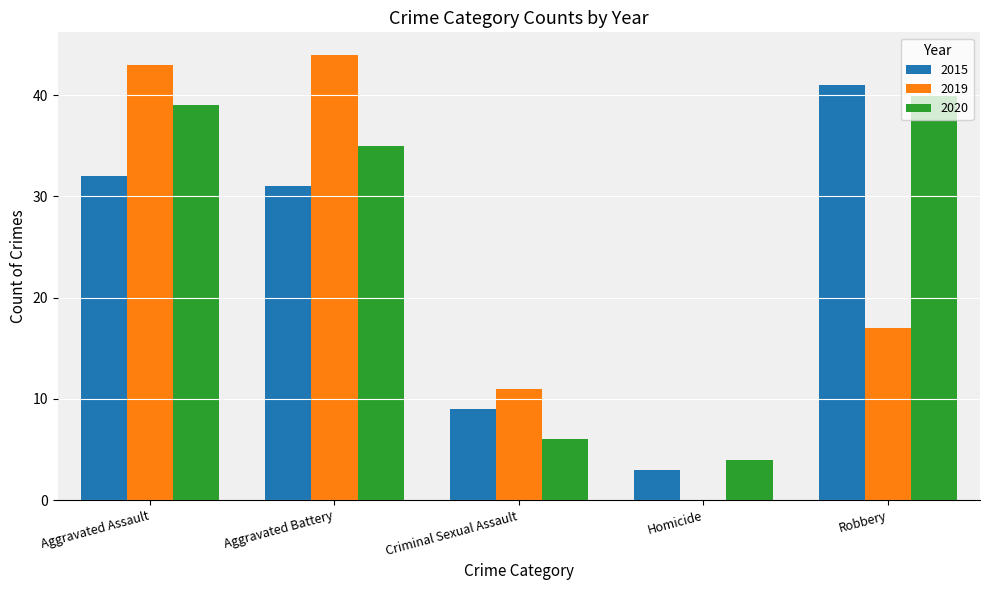

Which category has the highest value in the 2019 series?

Aggravated Battery